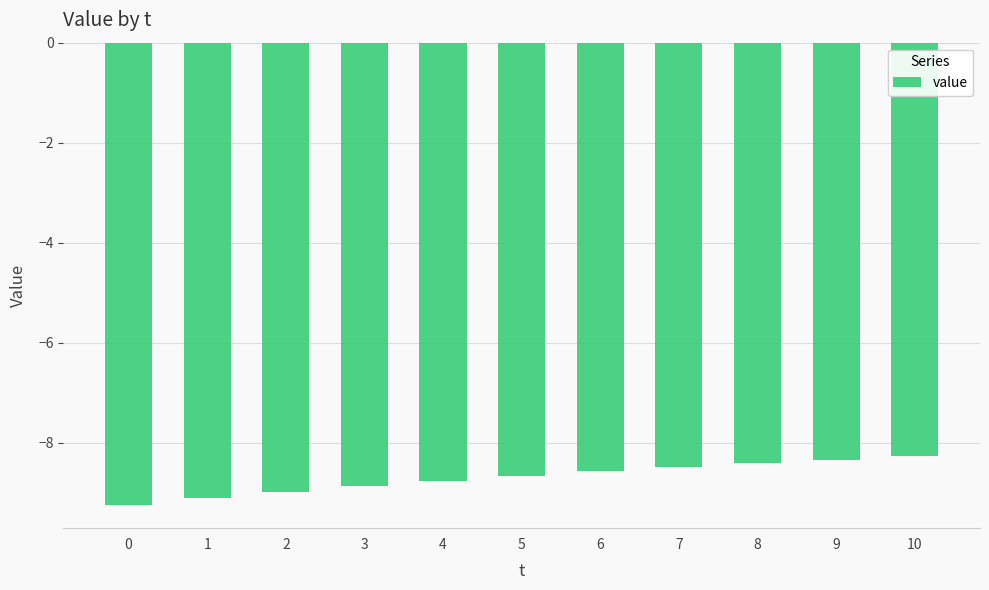

What is the difference between the values at 10 and 4?

0.5